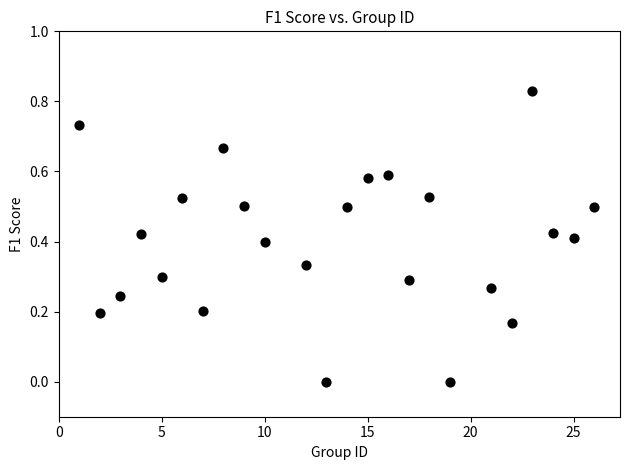

What is the range of X values (max minus min)?

25.0